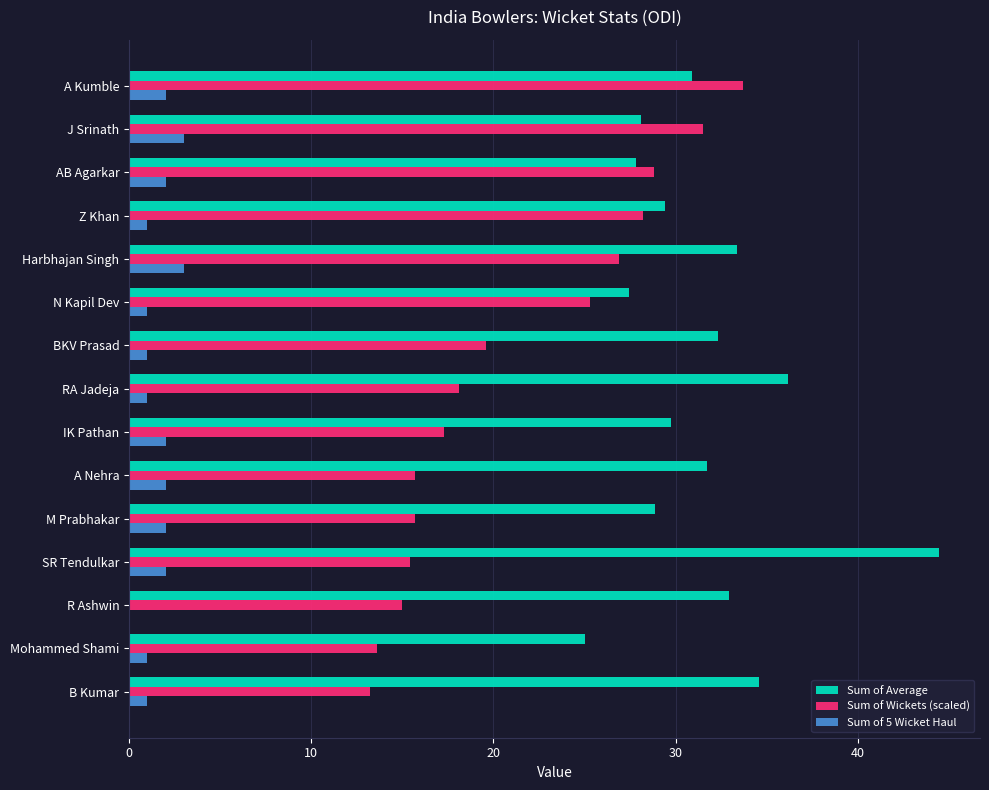

What is the sum of the Sum of Wickets (scaled) values at BKV Prasad and RA Jadeja?

37.7